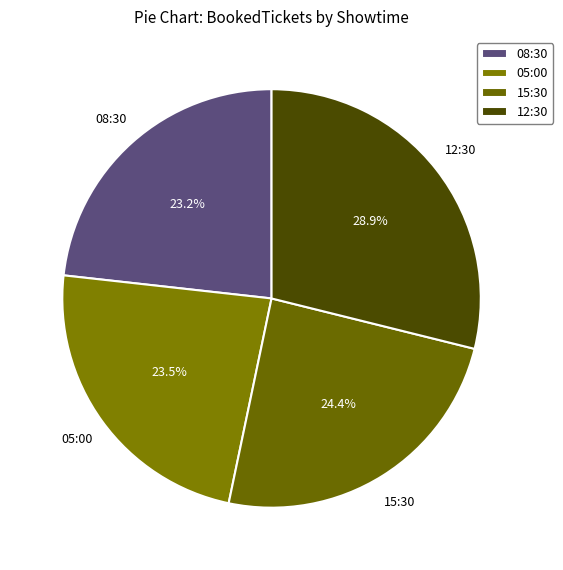

To the nearest percent, what is the average slice percentage?

25%